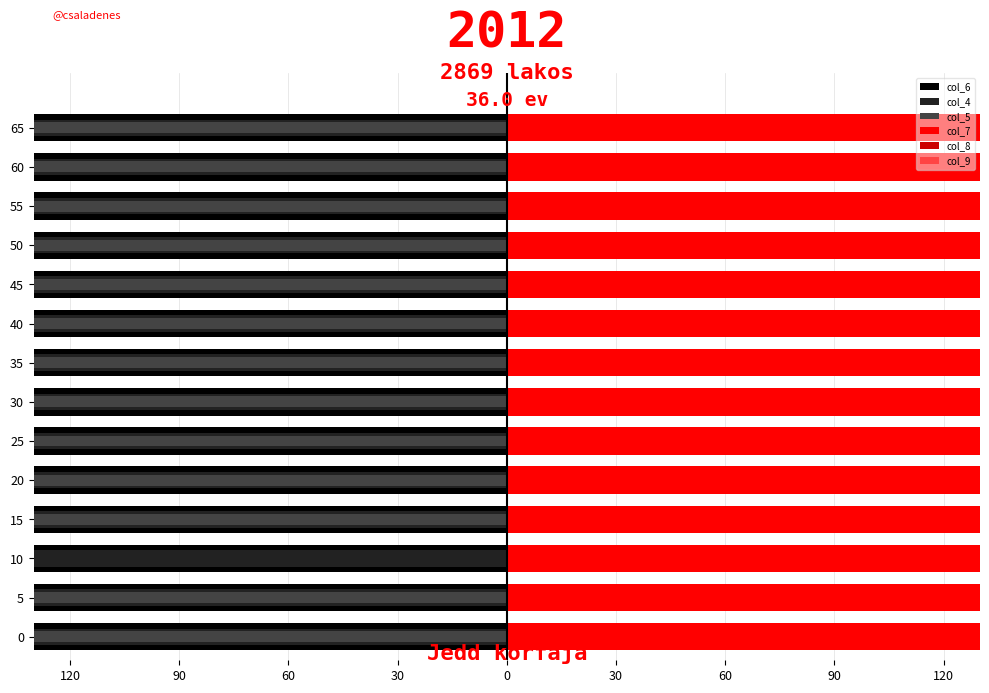

What is the average value of the col_5 series?

-179.5